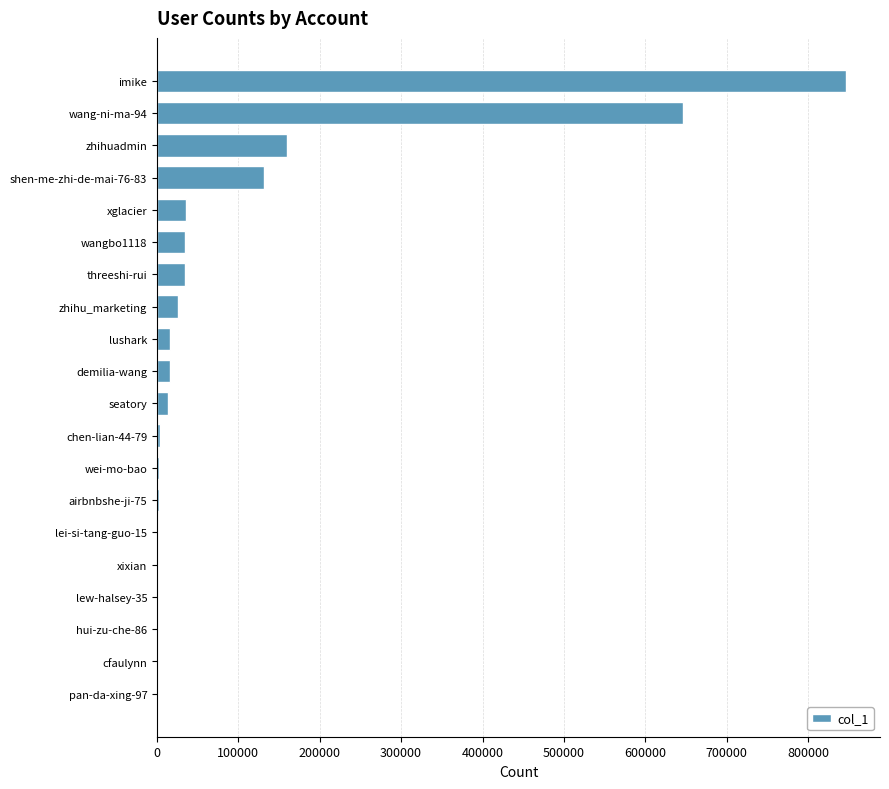

The chart shows a value of 159318 at zhihuadmin. True or false?

True